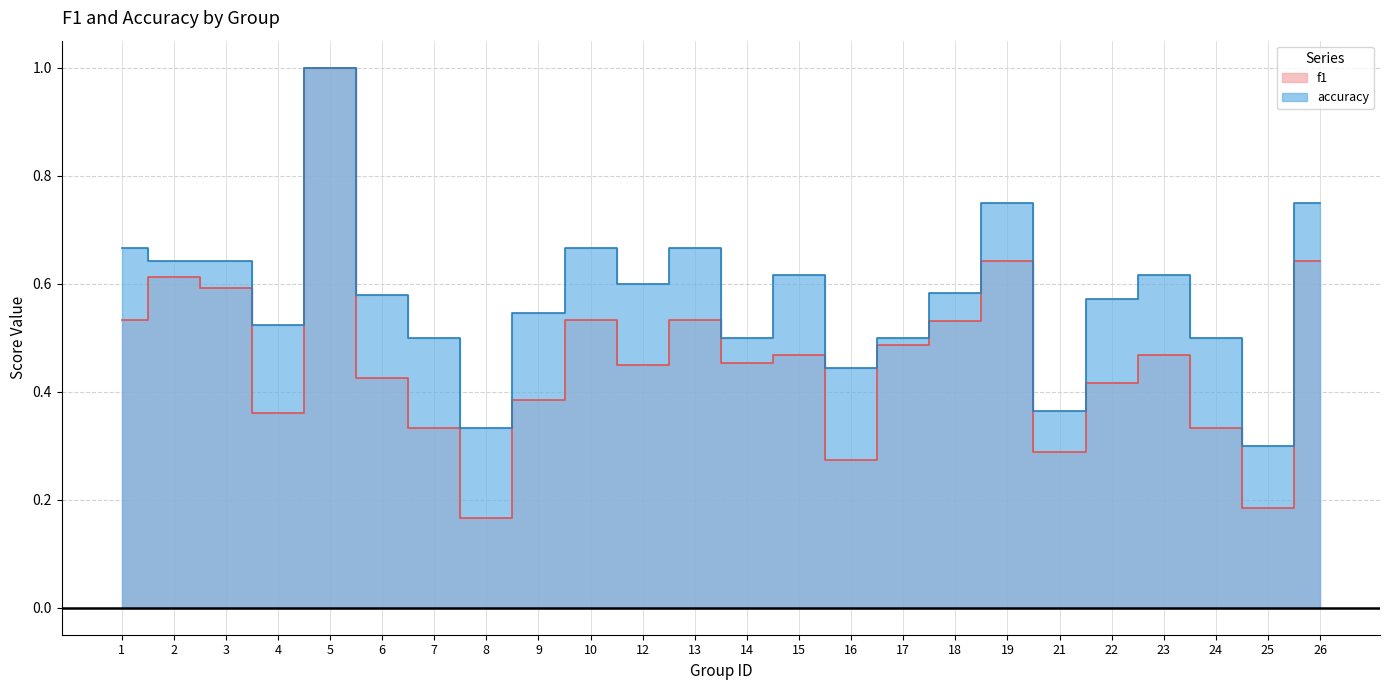

Reading left to right, list all the values displayed in this chart.

f1: 1=0.5	2=0.6	3=0.6	4=0.4	5=1.0	6=0.4	7=0.3	8=0.2	9=0.4	10=0.5	12=0.5	13=0.5	14=0.5	15=0.5	16=0.3	17=0.5	18=0.5	19=0.6	21=0.3	22=0.4	23=0.5	24=0.3	25=0.2	26=0.6
accuracy: 1=0.7	2=0.6	3=0.6	4=0.5	5=1.0	6=0.6	7=0.5	8=0.3	9=0.5	10=0.7	12=0.6	13=0.7	14=0.5	15=0.6	16=0.4	17=0.5	18=0.6	19=0.8	21=0.4	22=0.6	23=0.6	24=0.5	25=0.3	26=0.8